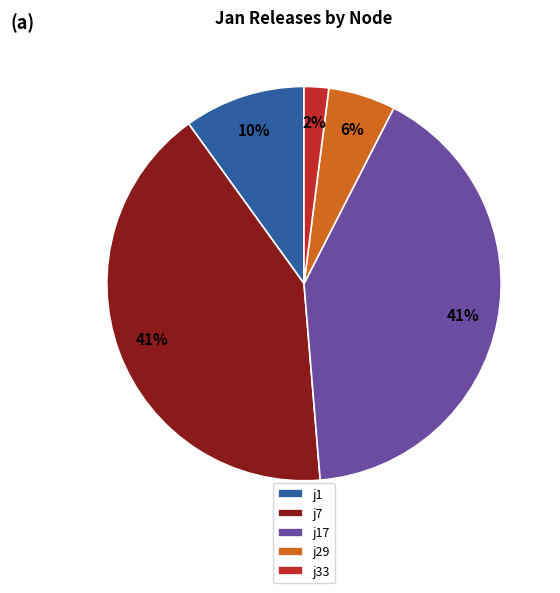

Which category has the smallest portion of the pie?

j33